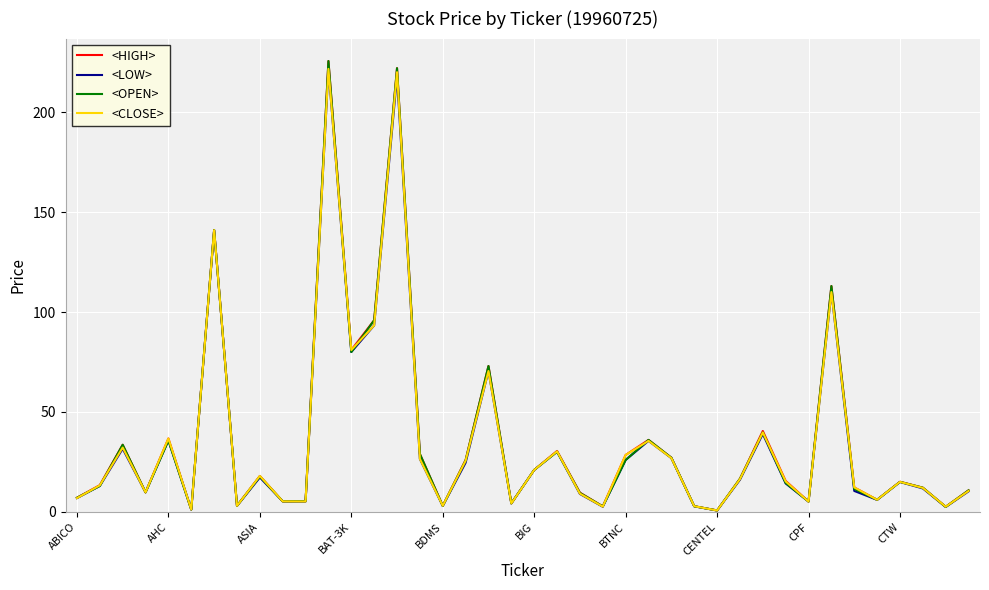

What is the maximum value shown in the chart?

225.6